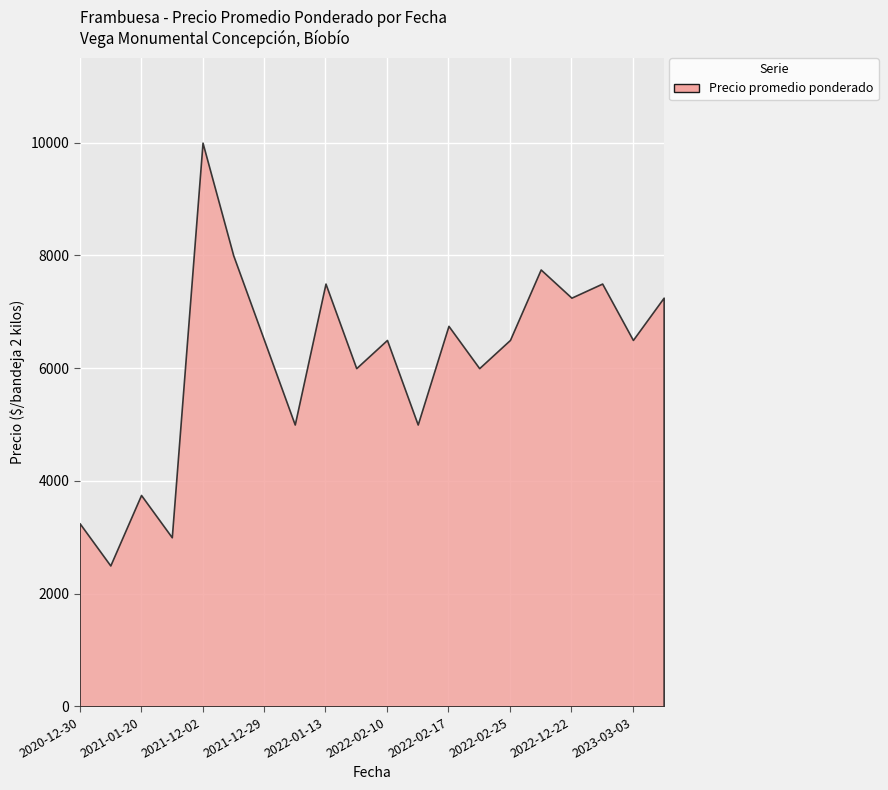

The value of Precio mínimo at 2021-12-02 is 6789. True or false?

False